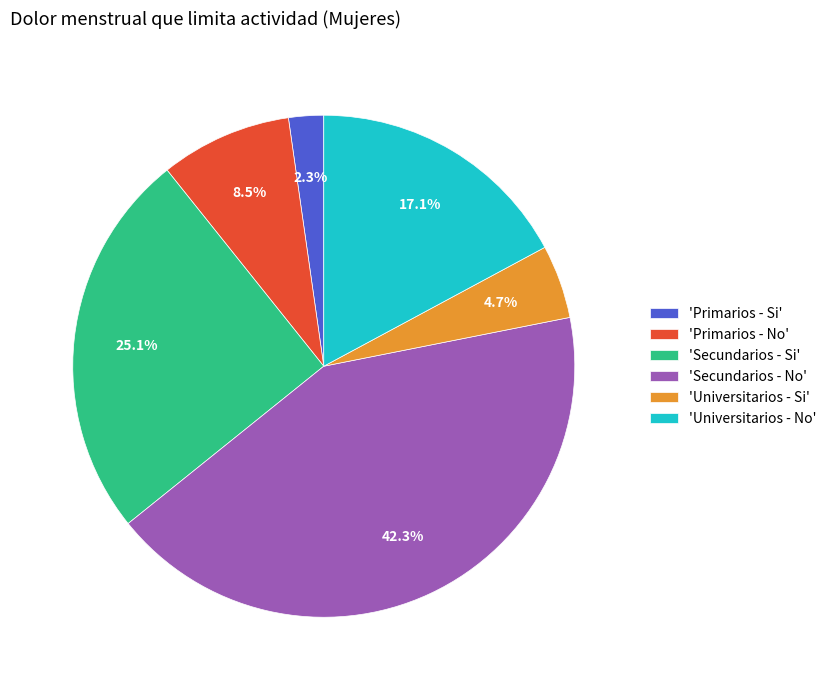

How much of the chart is everything except 'Primarios - No'?

91.5%